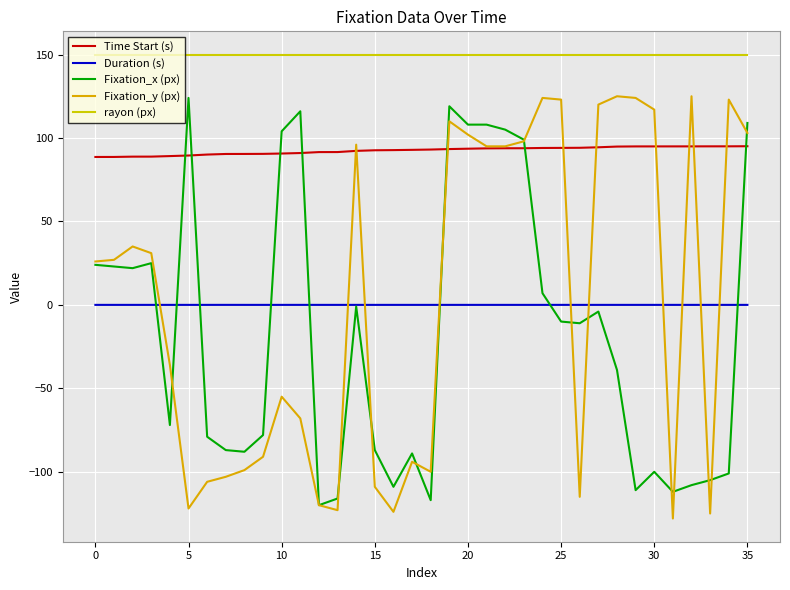

What is the value of the Time Start (s) point at the 19th from the left?

93.1